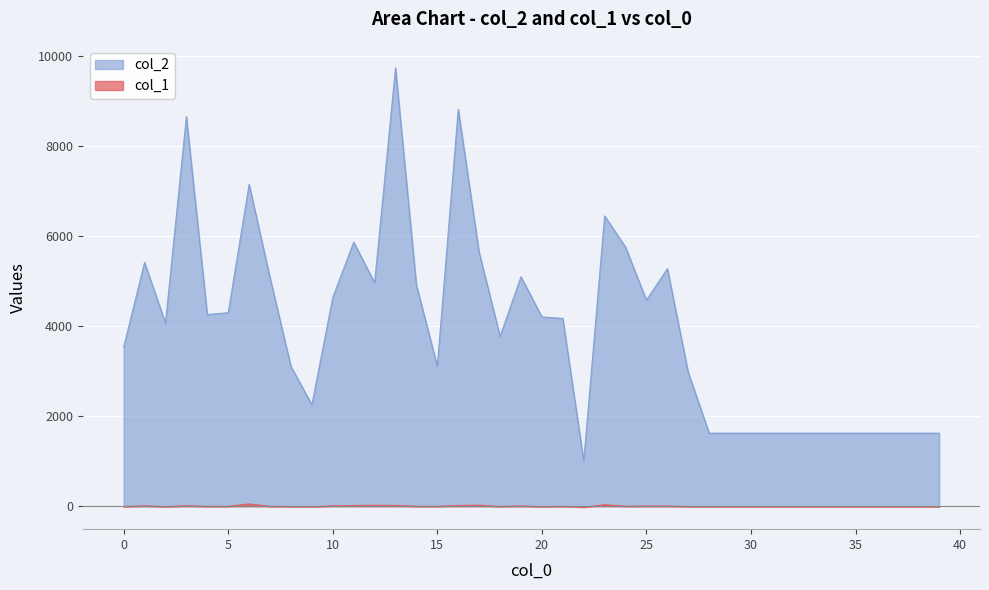

Between 12 and 17, which is larger?

17